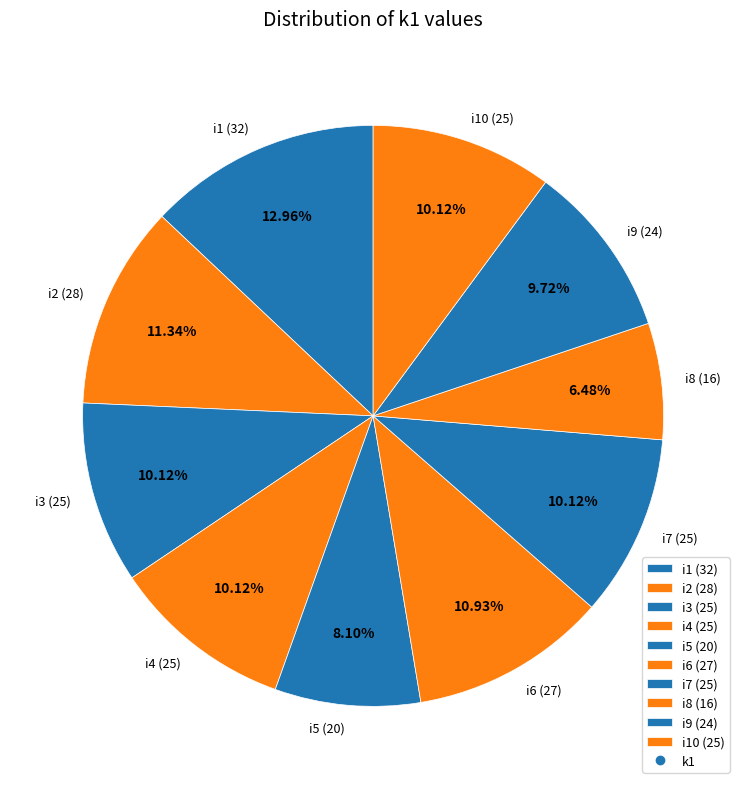

How many slices are in this pie chart?

10